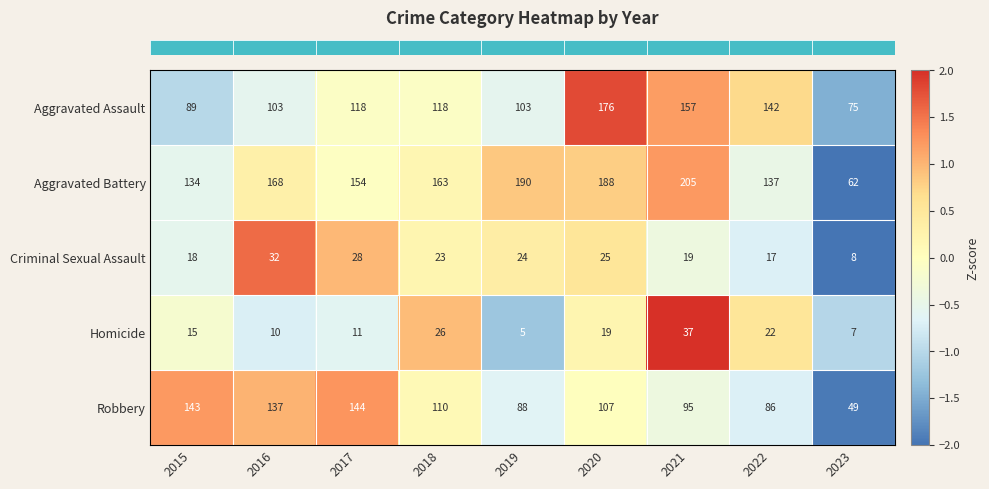

At which label does Aggravated Battery first exceed 163?

2016